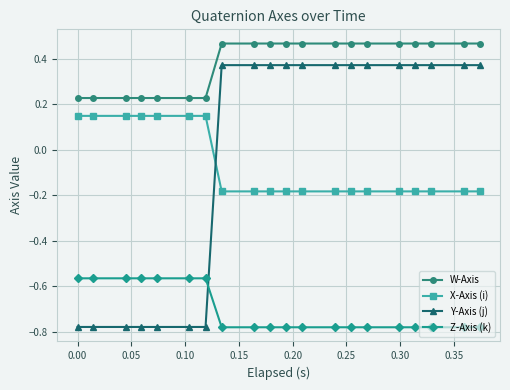

True or false: Z-Axis (k) and W-Axis intersect in this chart.

False